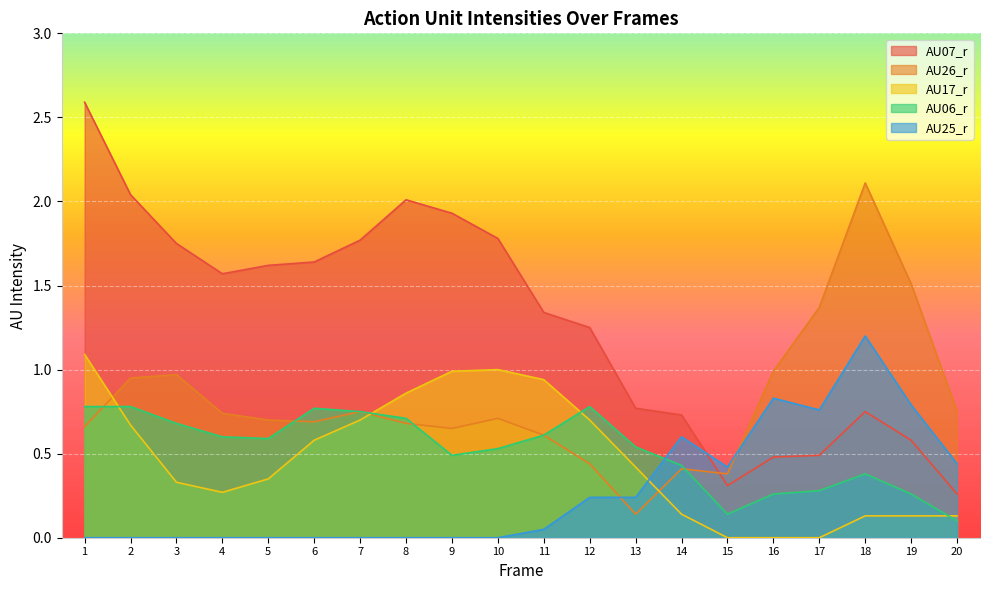

How many lines are shown in the chart?

5